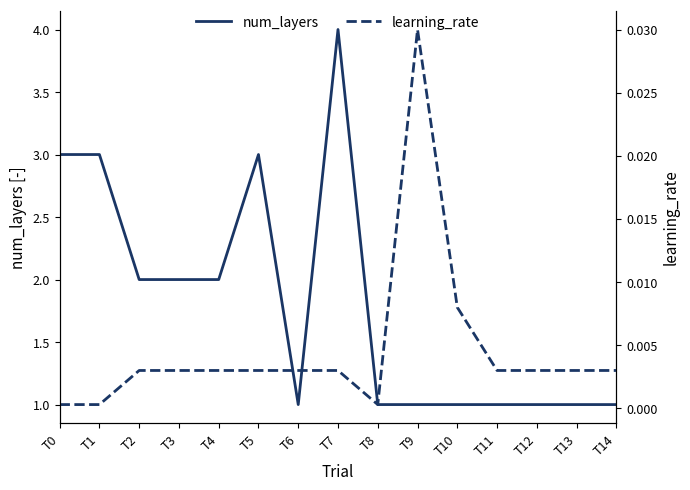

What are all the series names shown in the legend?

num_layers, learning_rate